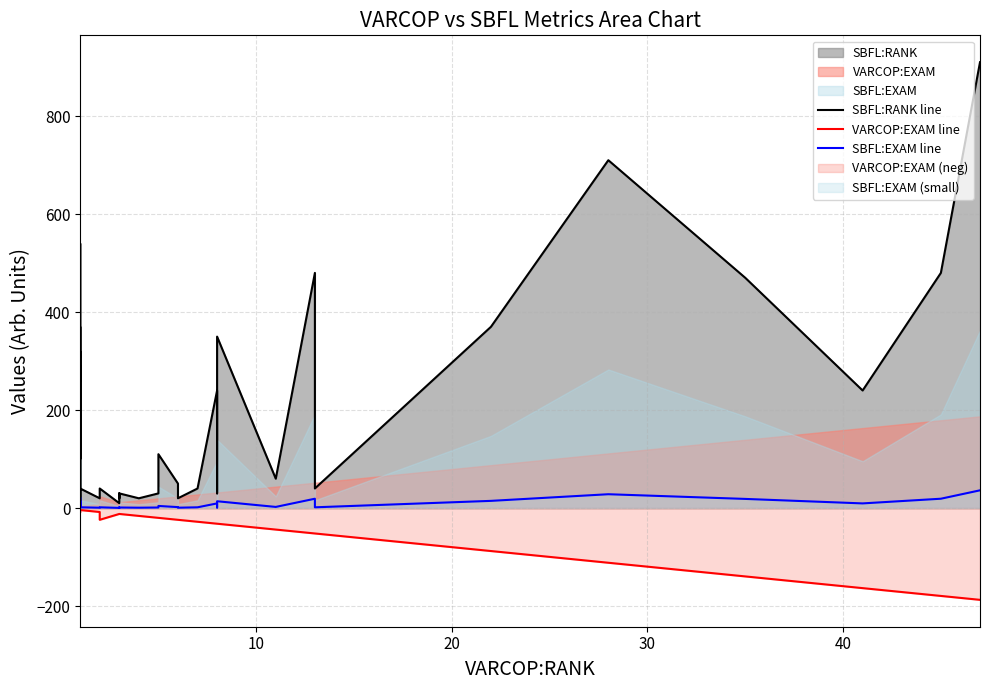

True or false: SBFL:RANK line has more than 2 interior local peaks.

True